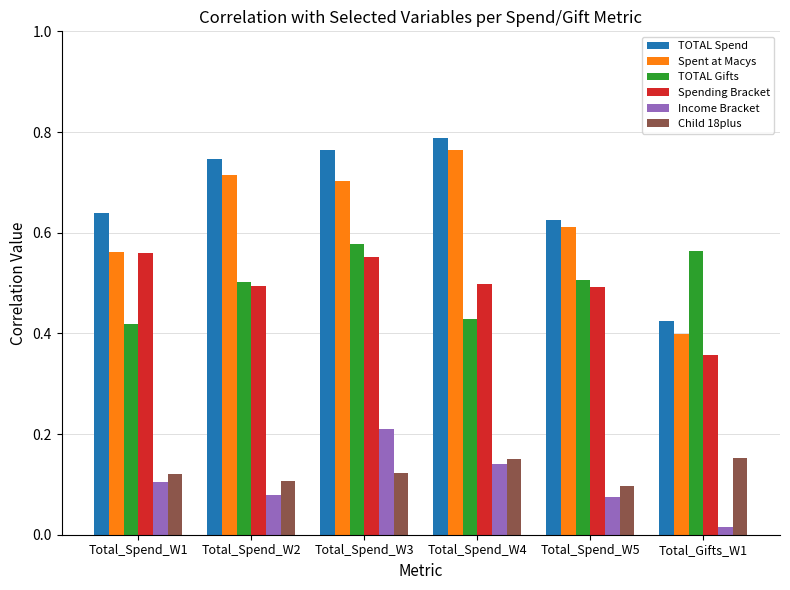

What position from the right is Total_Spend_W4?

3